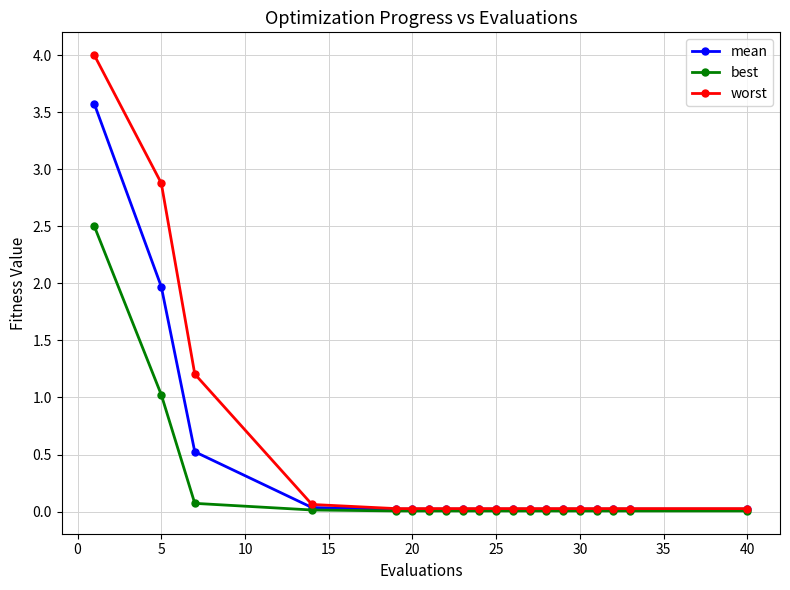

What is the value of the worst point at the 1st from the left?

4.0